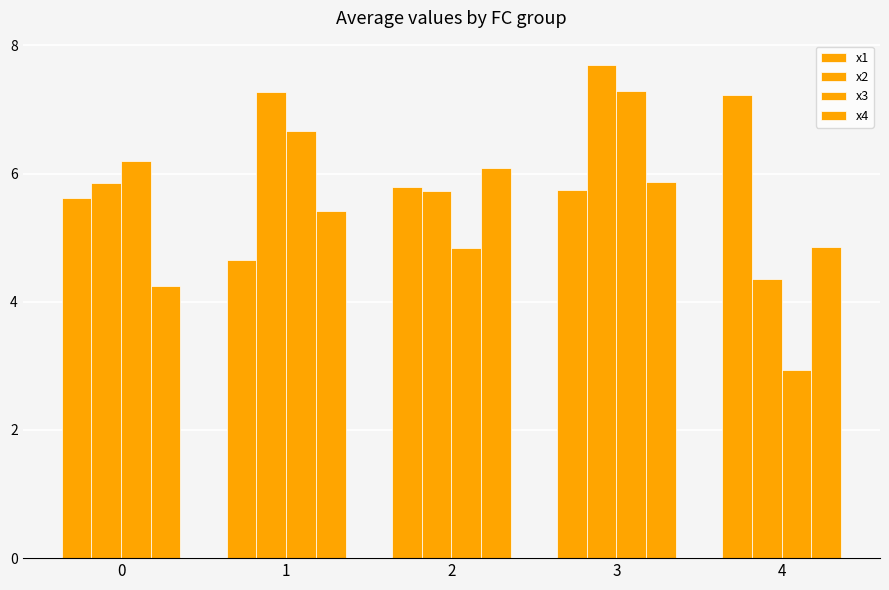

What is the value of the x4 bar at the 3rd from the left?

6.1